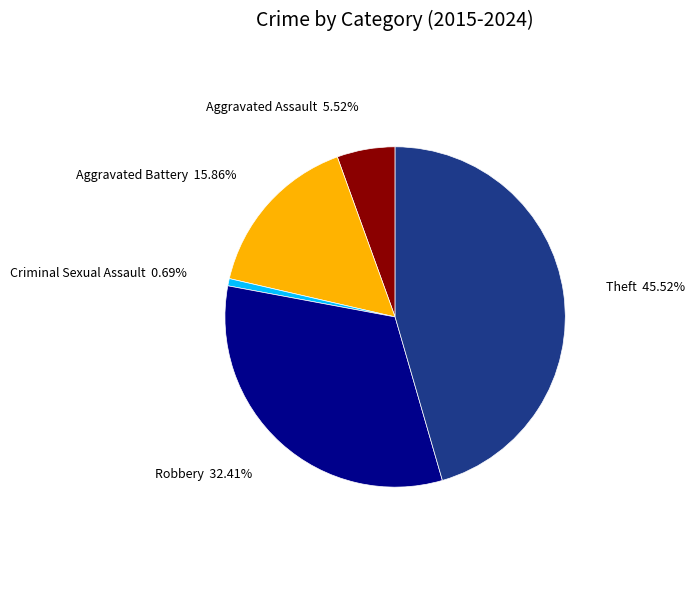

To the nearest percent, what is the difference between the Criminal Sexual Assault and Robbery slice percentages?

32%